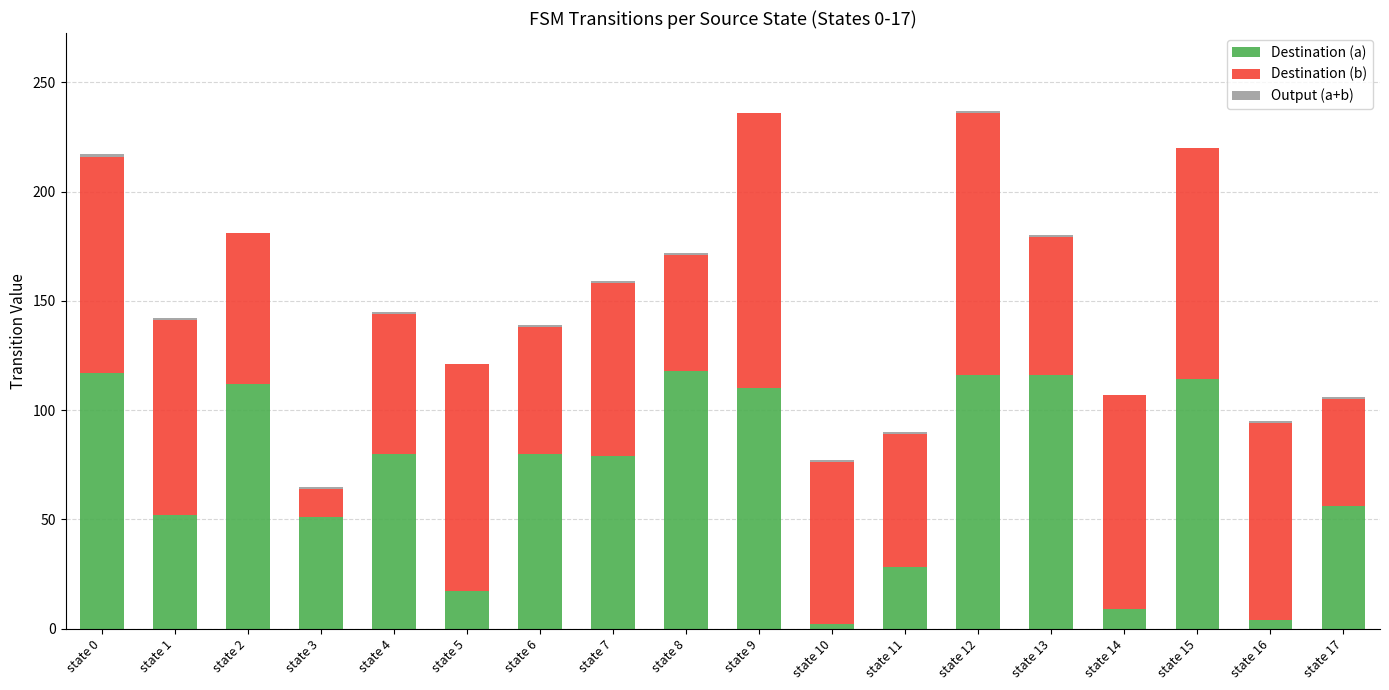

How many series are shown in this chart?

3